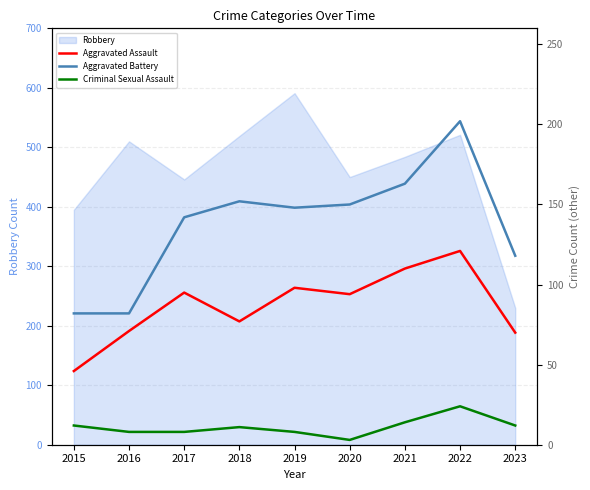

Is it true that Criminal Sexual Assault equals 11 at 2017?

False